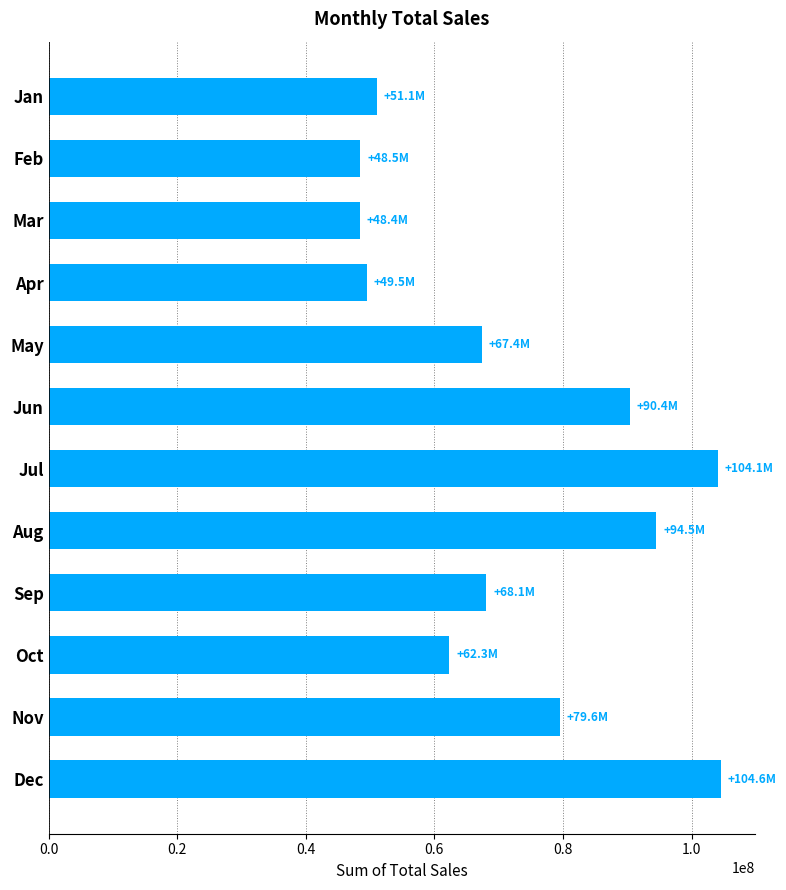

What is the maximum value shown in the chart?

104577500